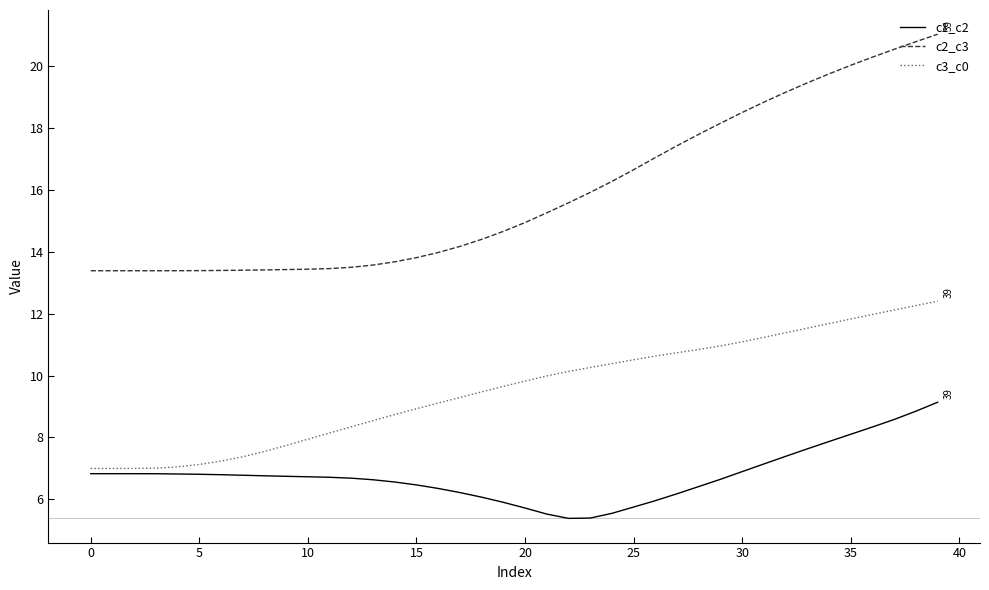

Rank the series by their maximum value, from highest to lowest.

c2_c3, c3_c0, c1_c2